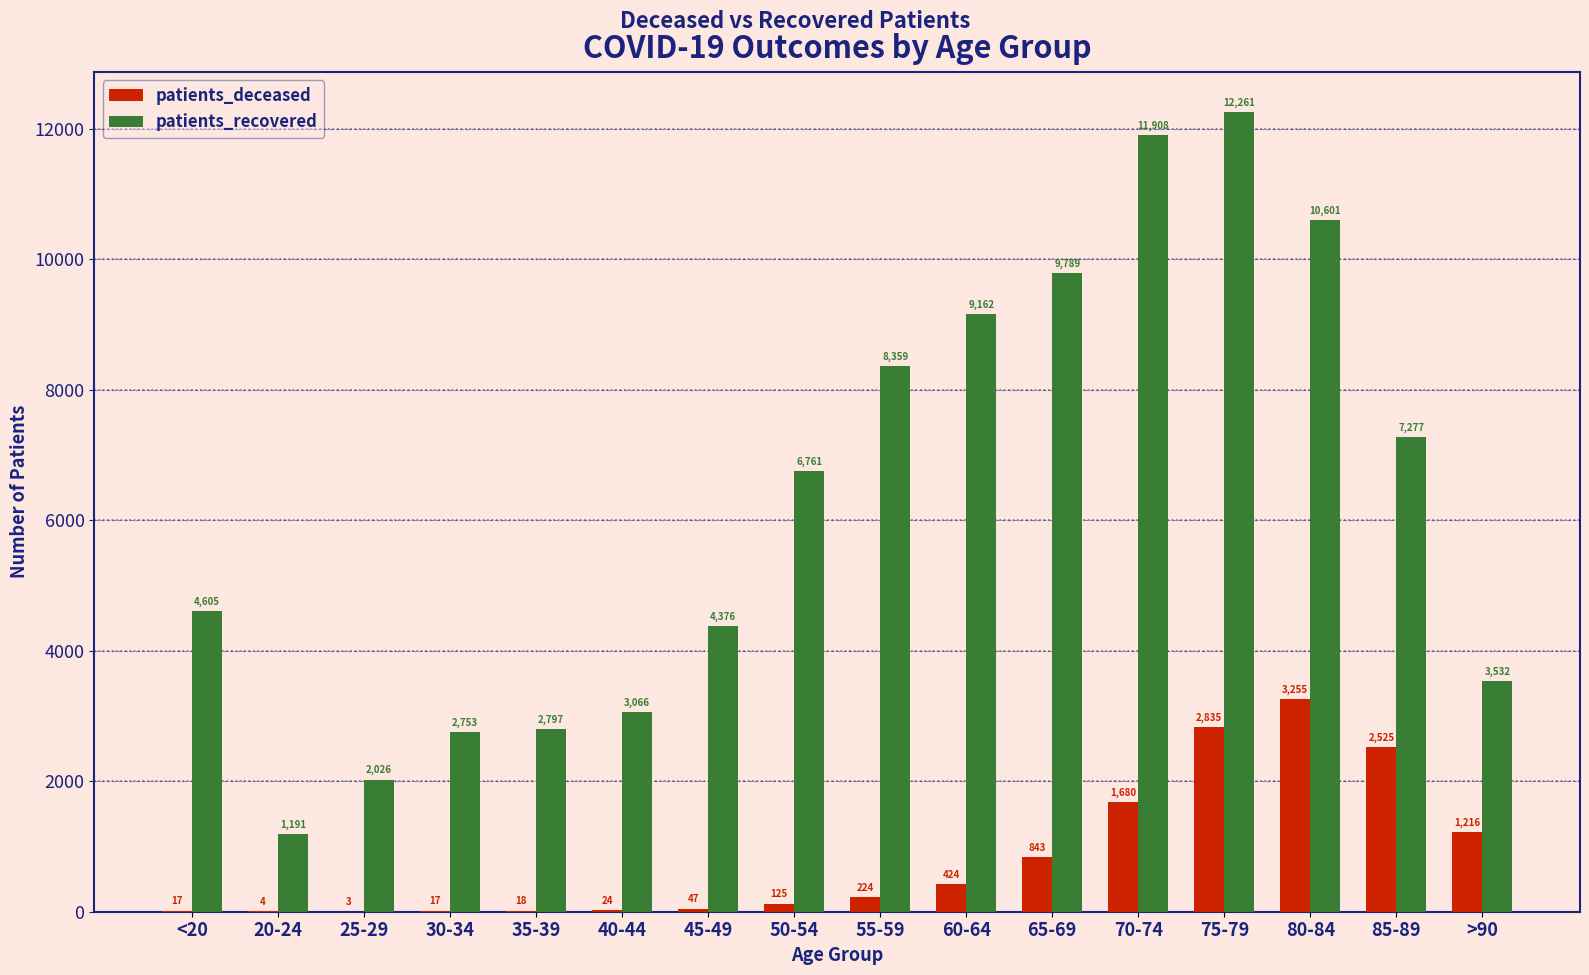

Reading left to right, extract all data points from this chart.

patients_deceased: 17	4	3	17	18	24	47	125	224	424	843	1680	2835	3255	2525	1216
patients_recovered: 4605	1191	2026	2753	2797	3066	4376	6761	8359	9162	9789	11908	12261	10601	7277	3532